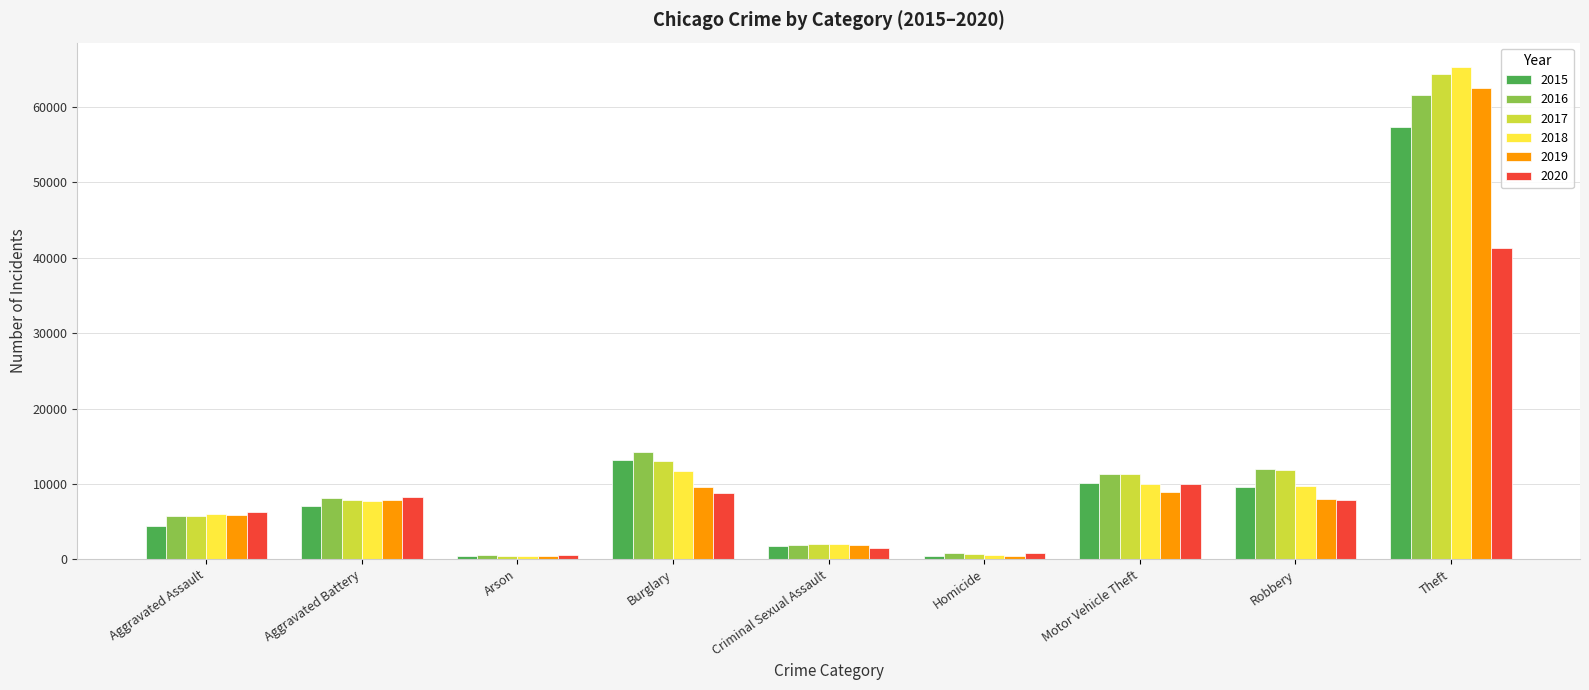

What is the value of the 2020 bar at the 1st from the left?

6264